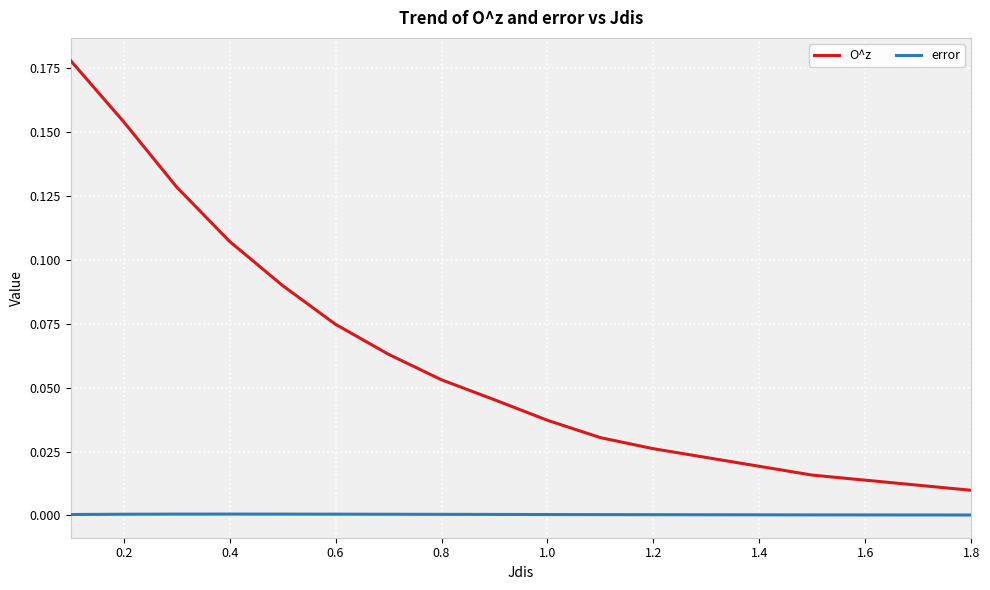

Is this an area chart (filled region under the line)?

No